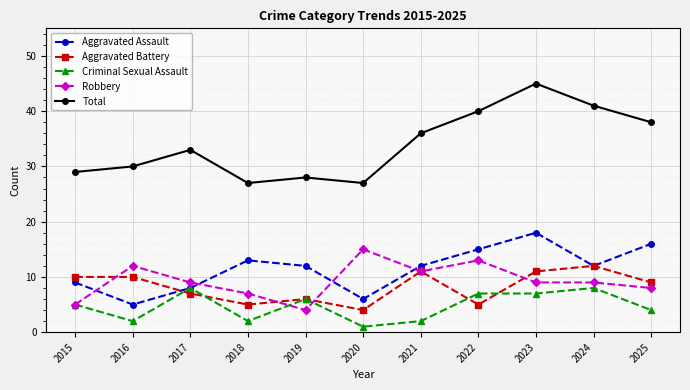

Count the number of data series in this chart.

5